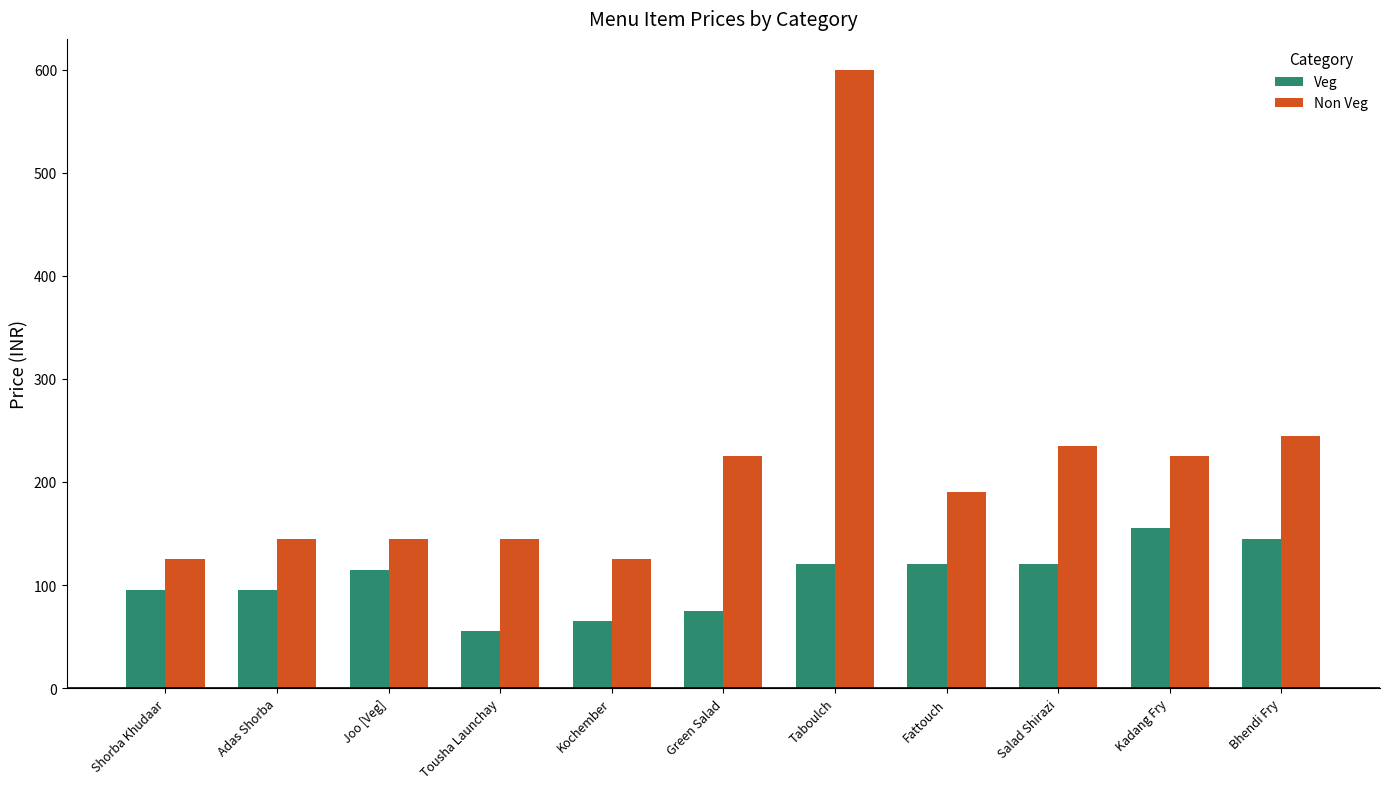

How many data points in Non Veg are less than 190?

5